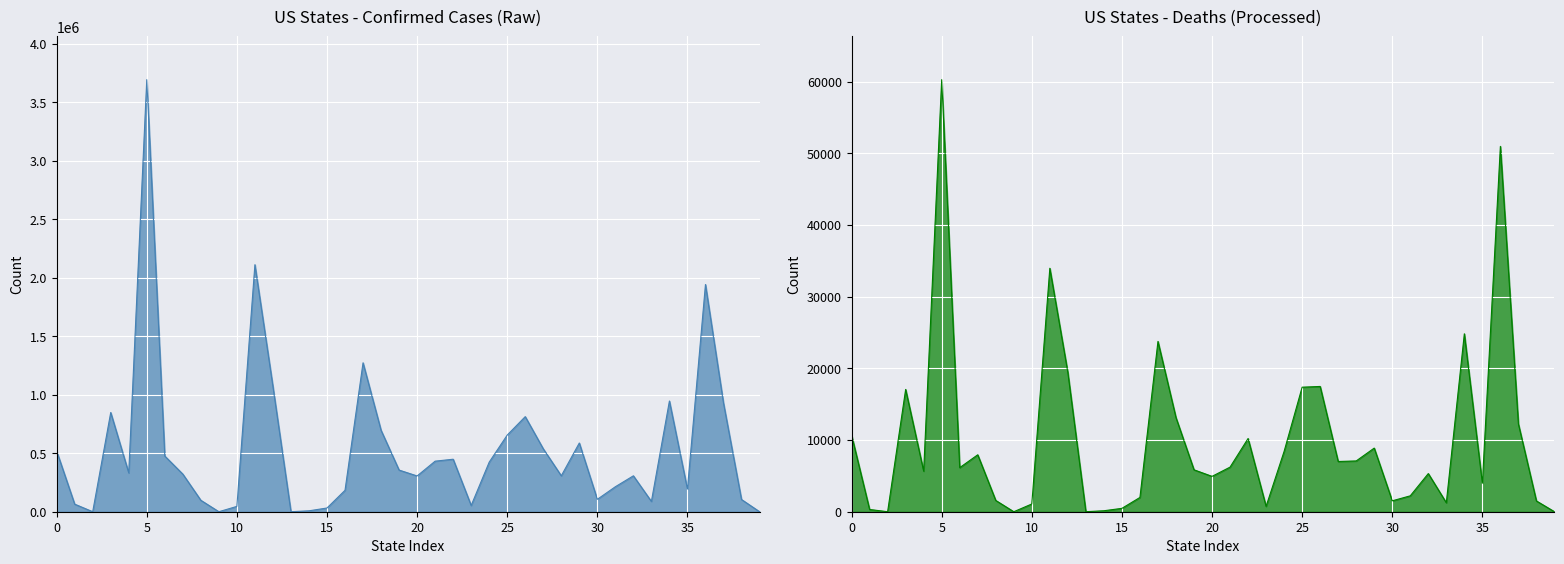

What value does the Deaths series have at 10, to the nearest 10?

1080